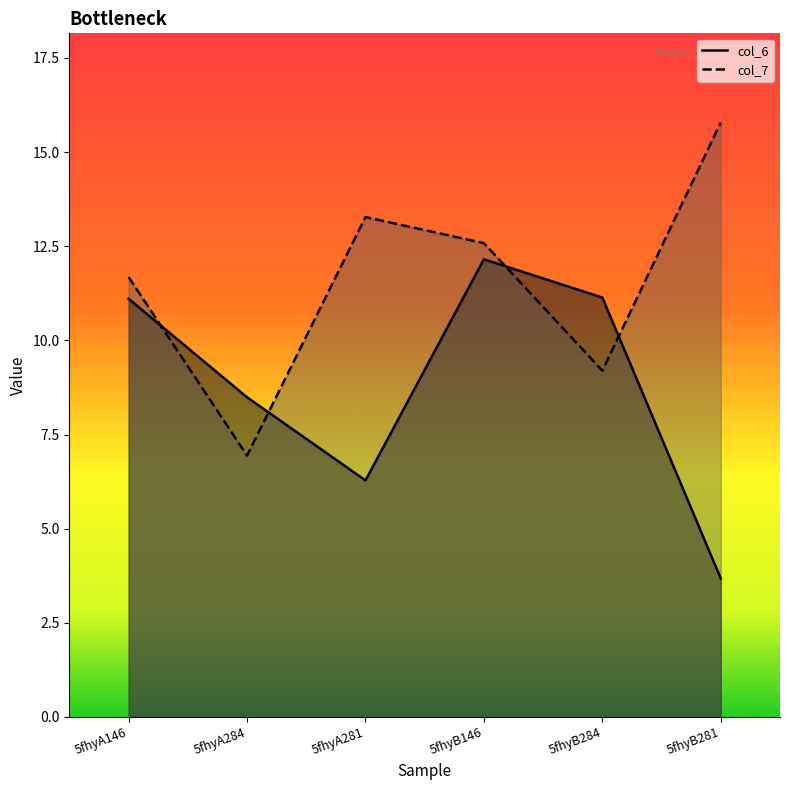

How many data points does each series have?

6